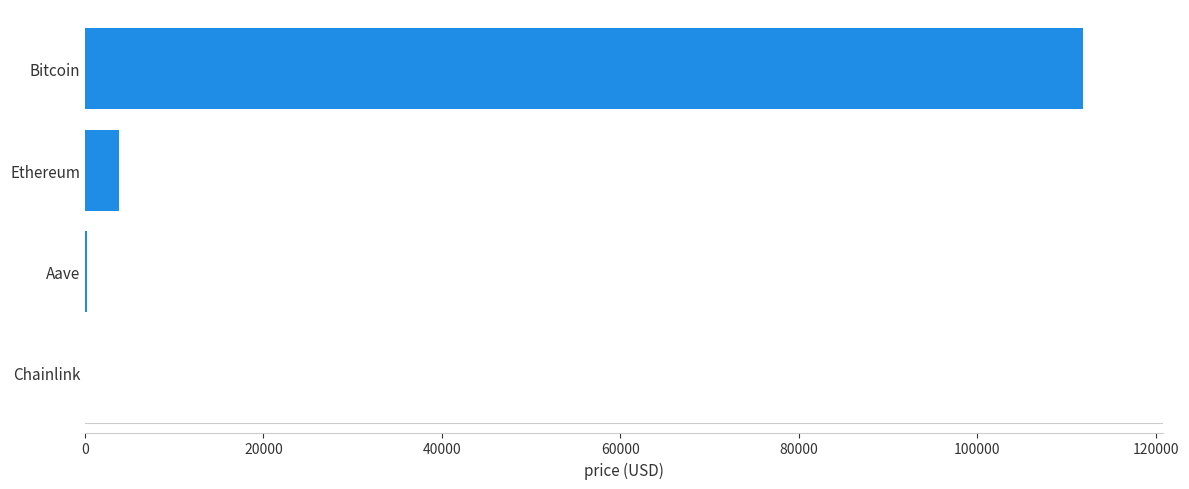

Which label corresponds to the largest value in the chart?

Bitcoin